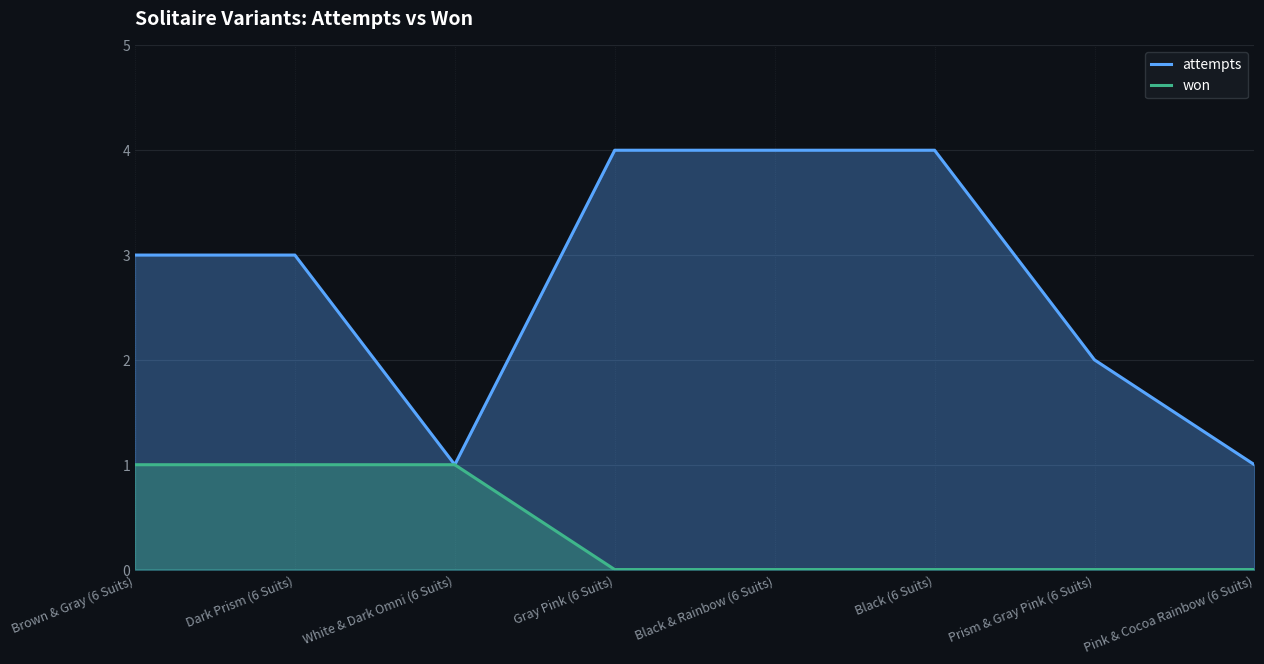

At which category is the sum across all series the highest?

Brown & Gray (6 Suits)